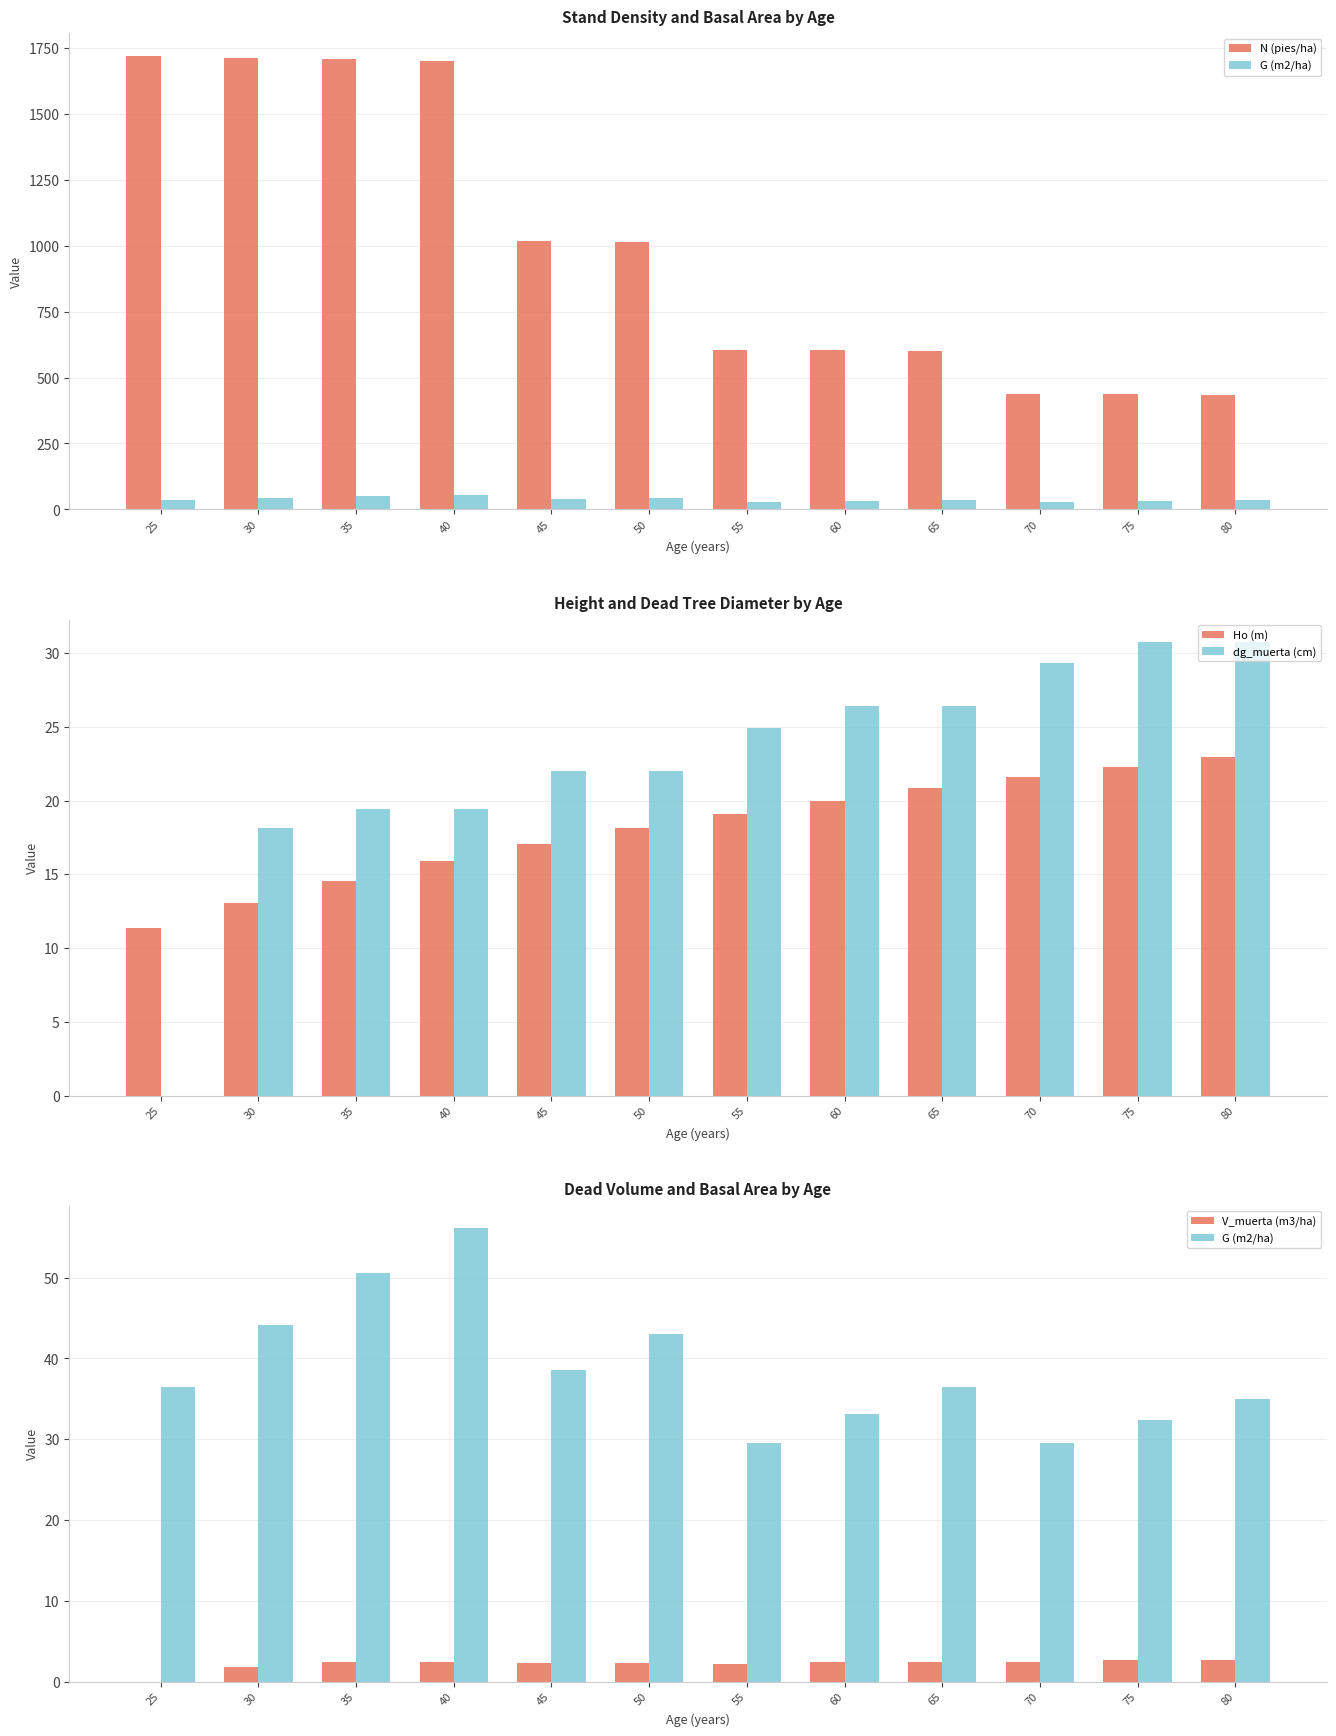

How many values in the dg_muerta (cm) series are below 24?

6